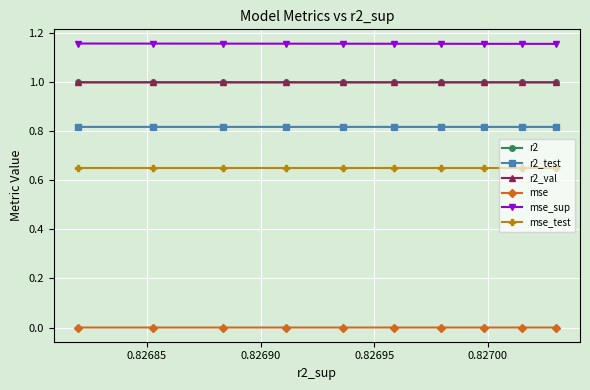

At how many categories does at least one series exceed 0?

10